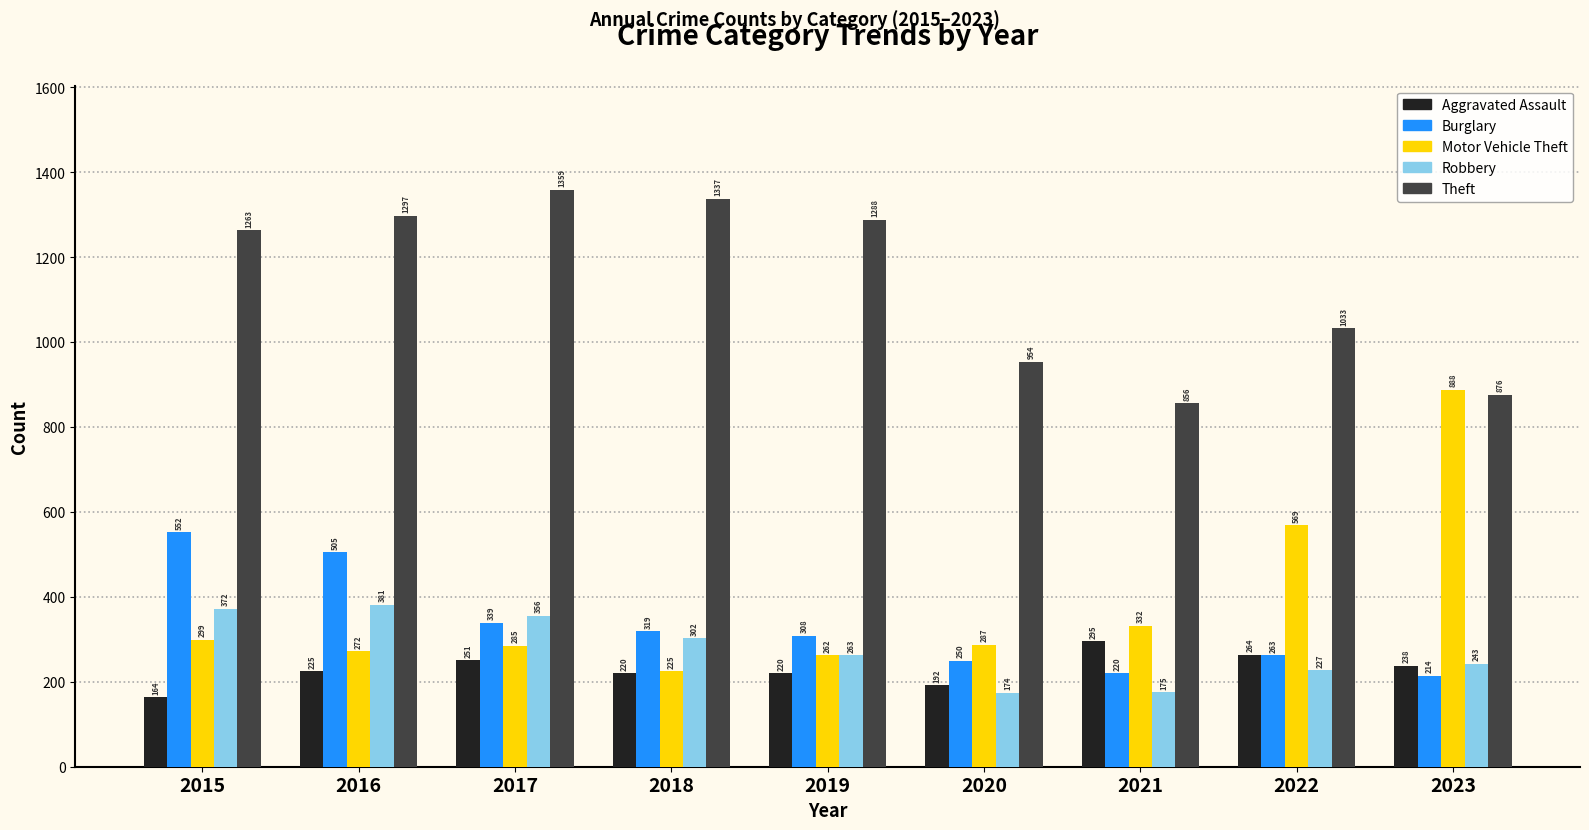

Count the number of data series in this chart.

5